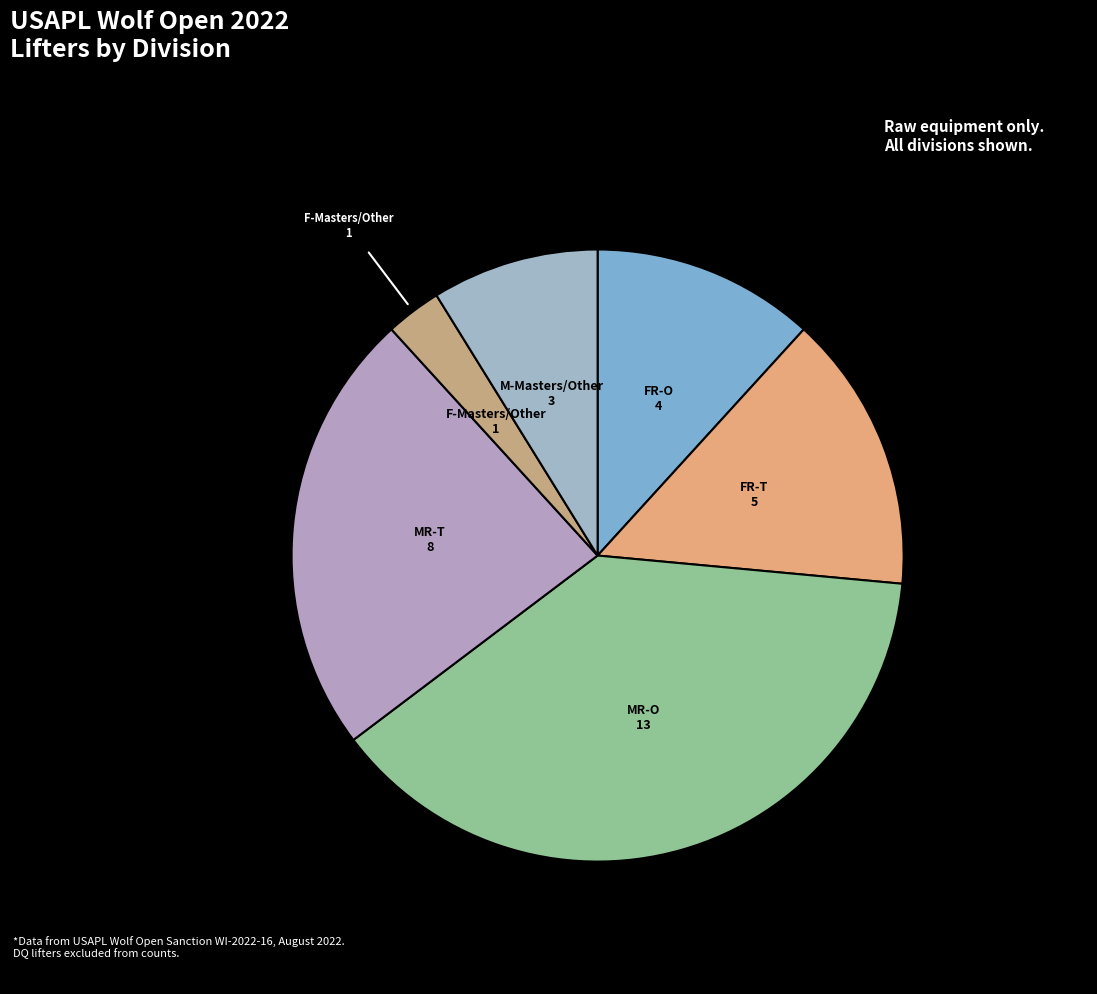

Approximately how many times larger is the value at MR-O compared to M-Masters/Other?

4.3